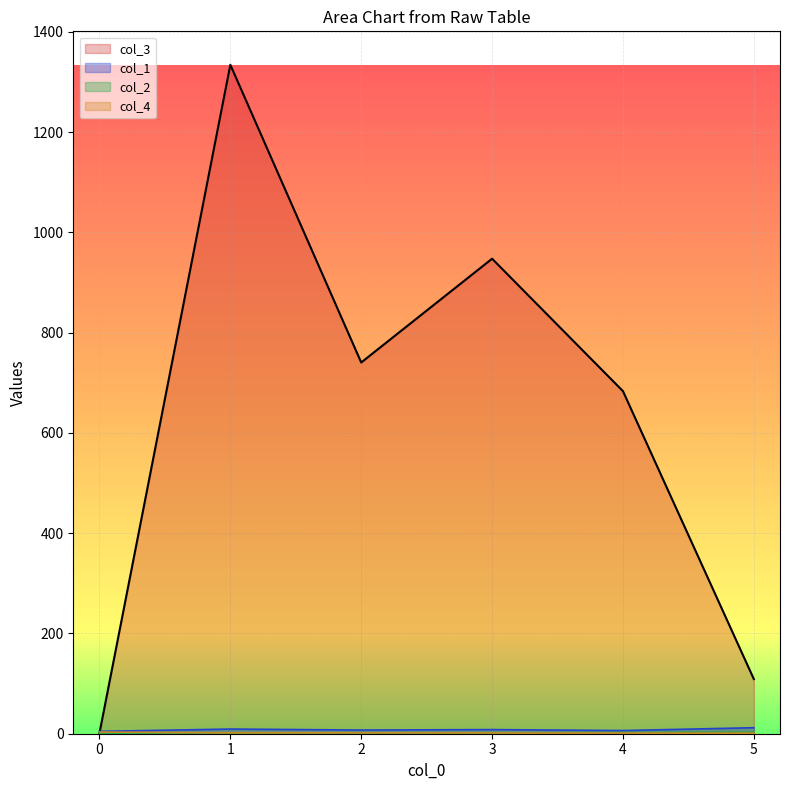

What is the difference between the maximum and second lowest values in the col_2 series?

2